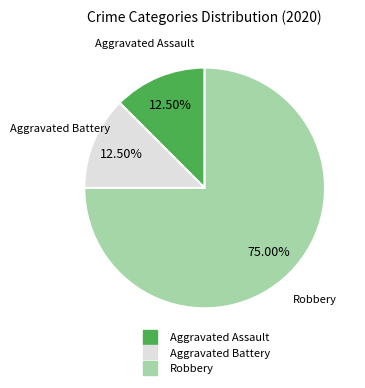

Is there any slice that represents more than half of the pie?

Yes